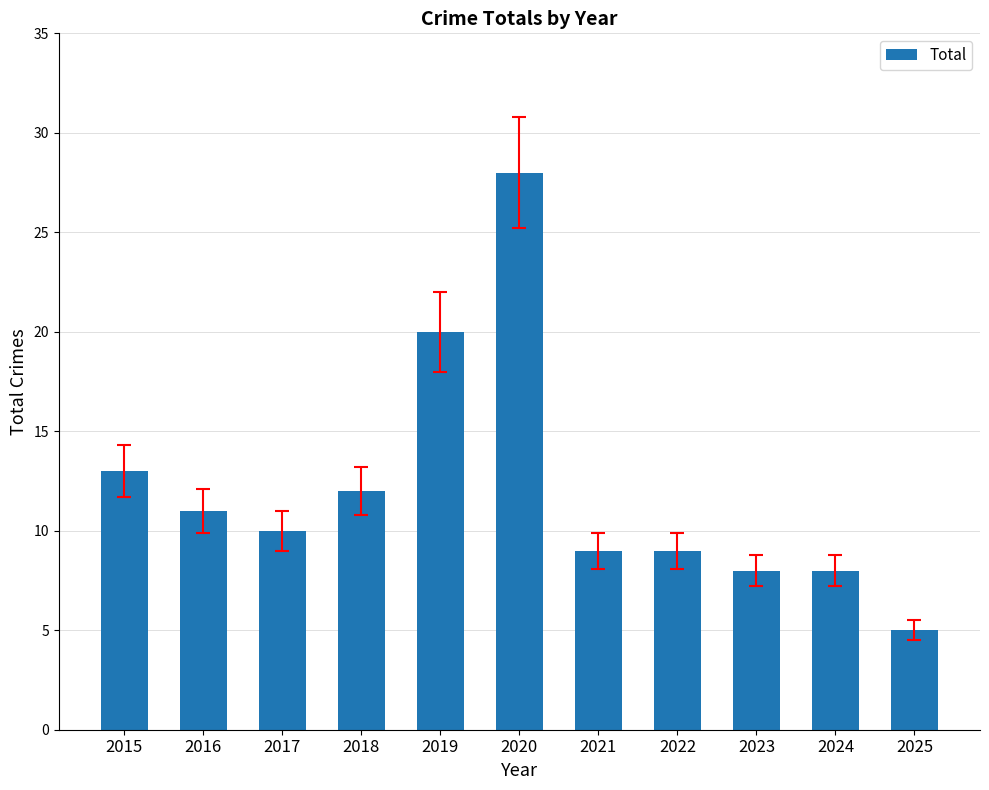

Count the number of data series in this chart.

1